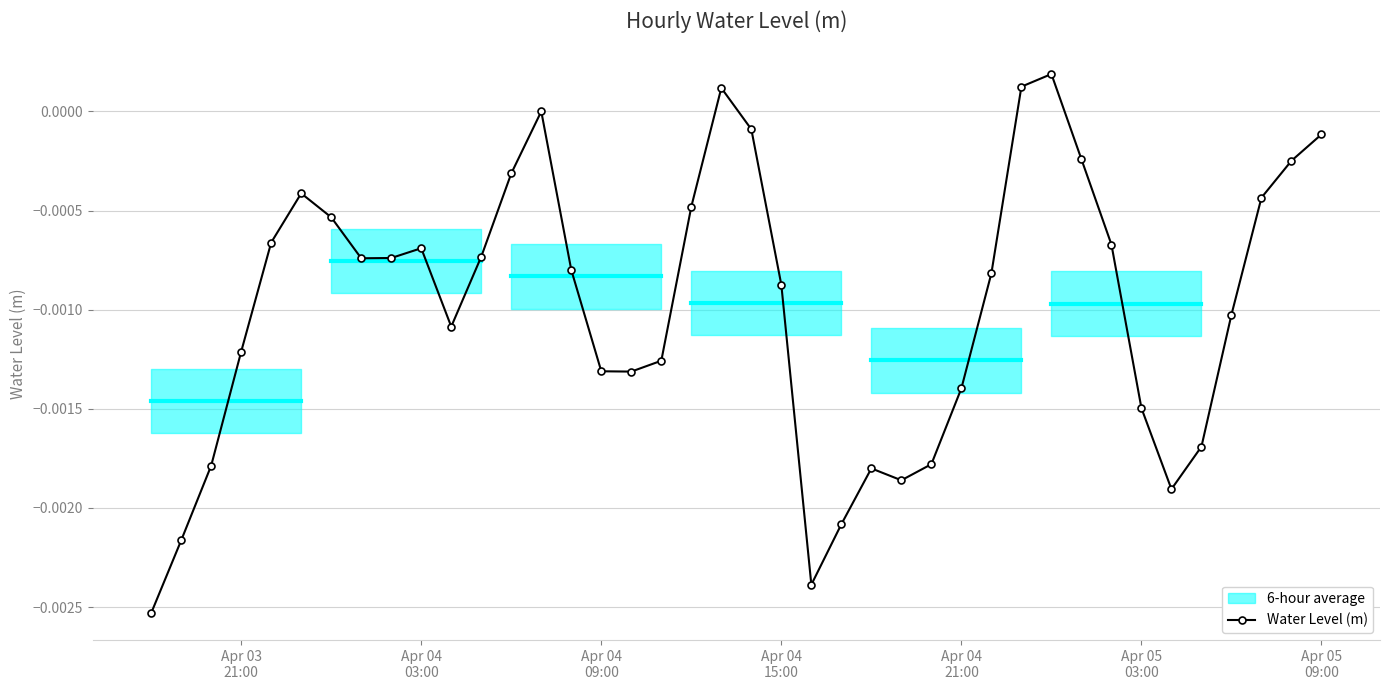

True or false: Water Level (m) has more than 1 interior local peaks.

True